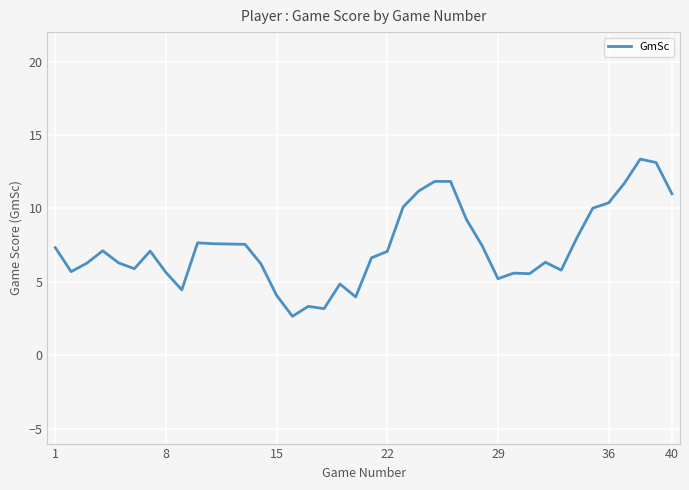

What is the sum of all values?

296.1